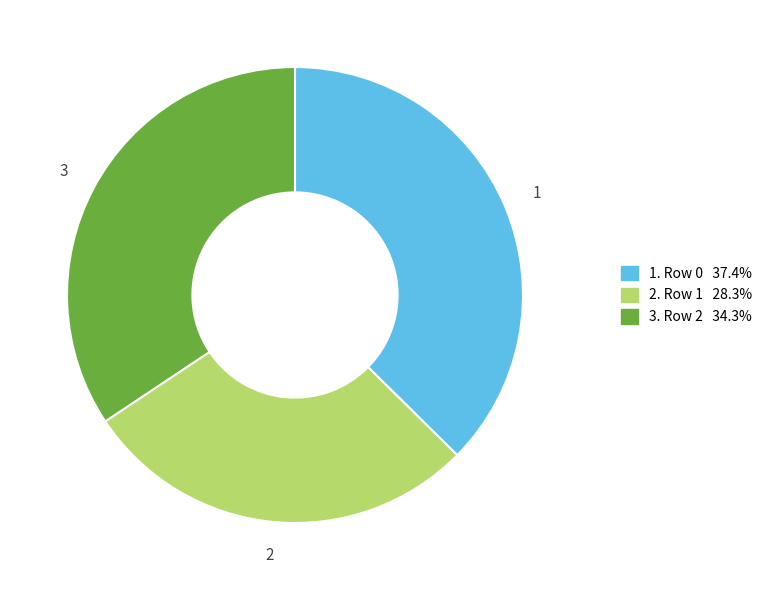

Does 2. Row 1 28.3% account for over 50% of the chart?

No